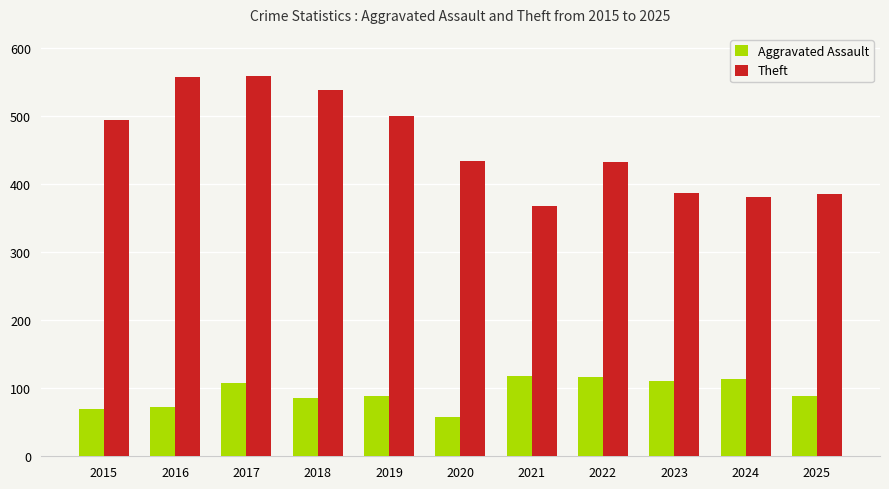

What is the minimum value shown in the chart?

57